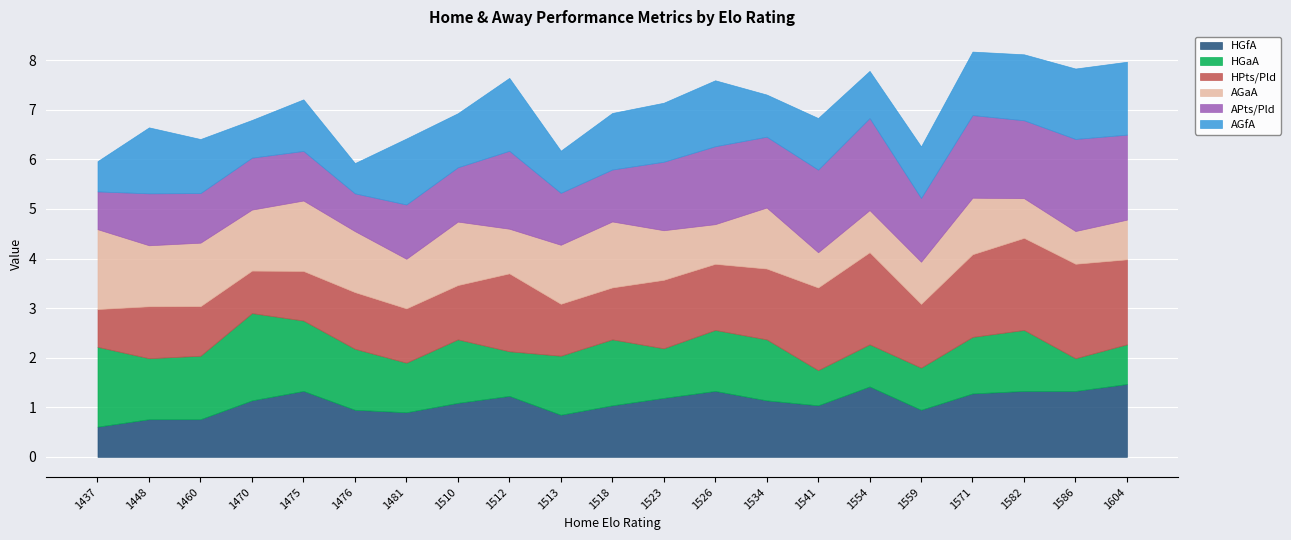

What is the value of the AGfA point at the 3rd from the left?

1.1